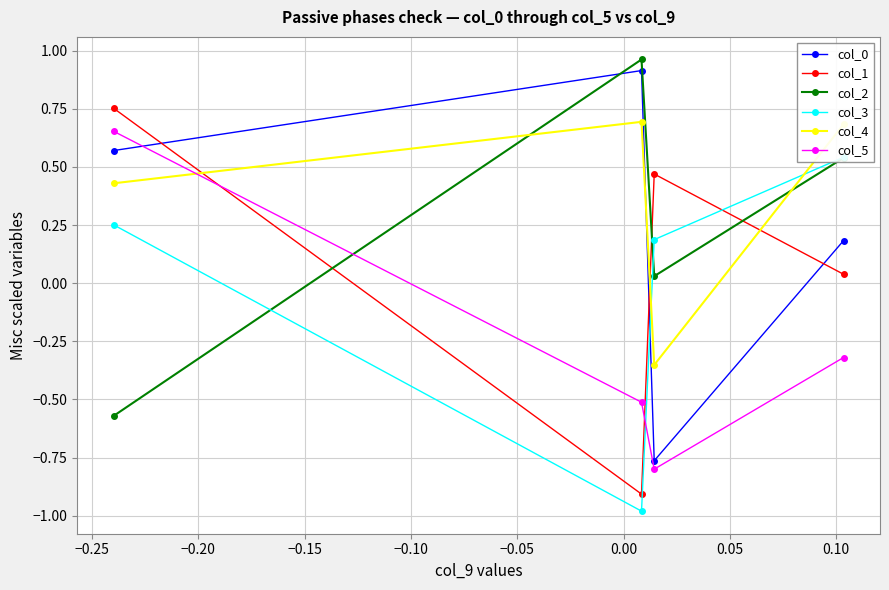

What is the value of the col_0 point at the 2nd from the left?

0.9